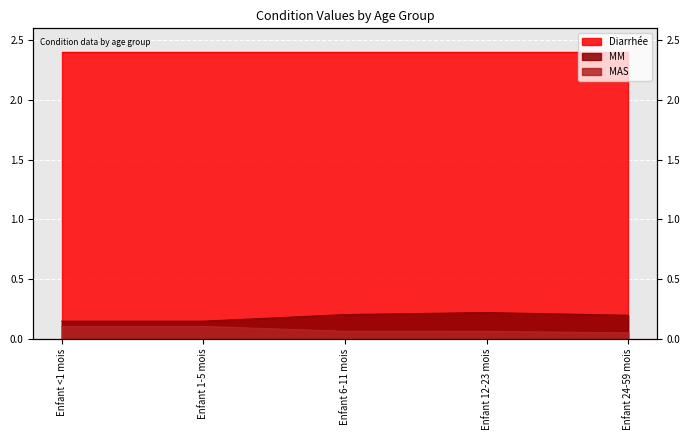

True or false: MAS has a value of 0.0 at Enfant 6-11 mois.

False